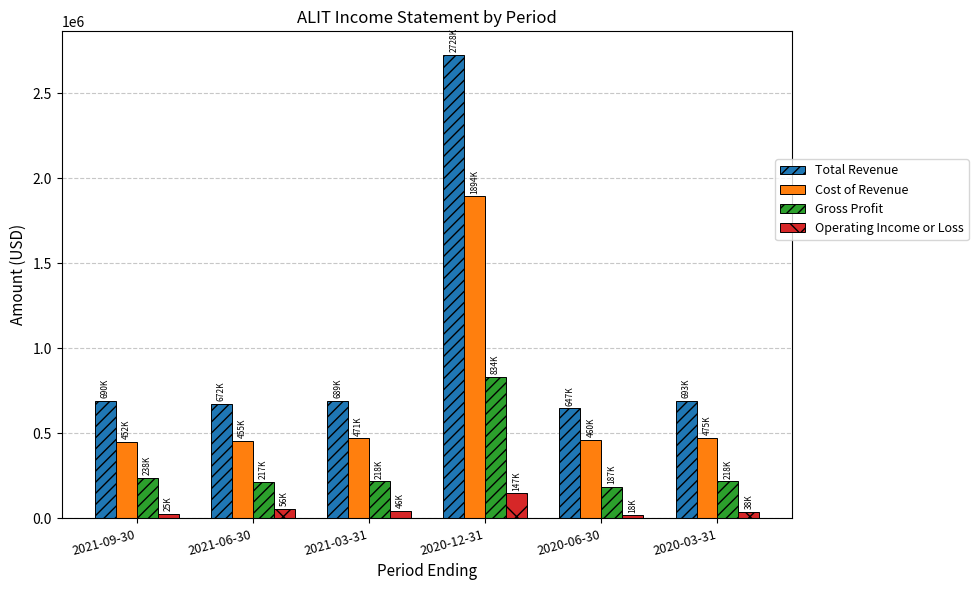

List the series in order of their overall mean, lowest first.

Operating Income or Loss, Gross Profit, Cost of Revenue, Total Revenue